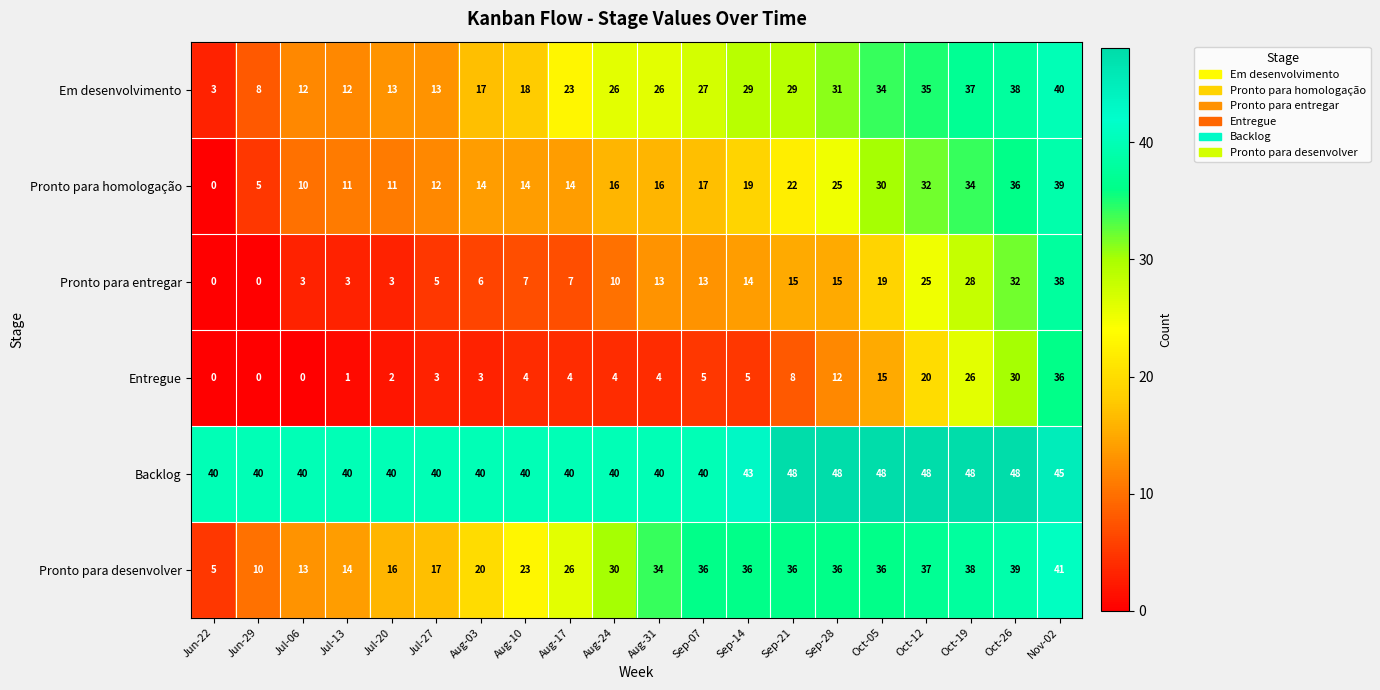

What is the maximum value shown in the chart?

48